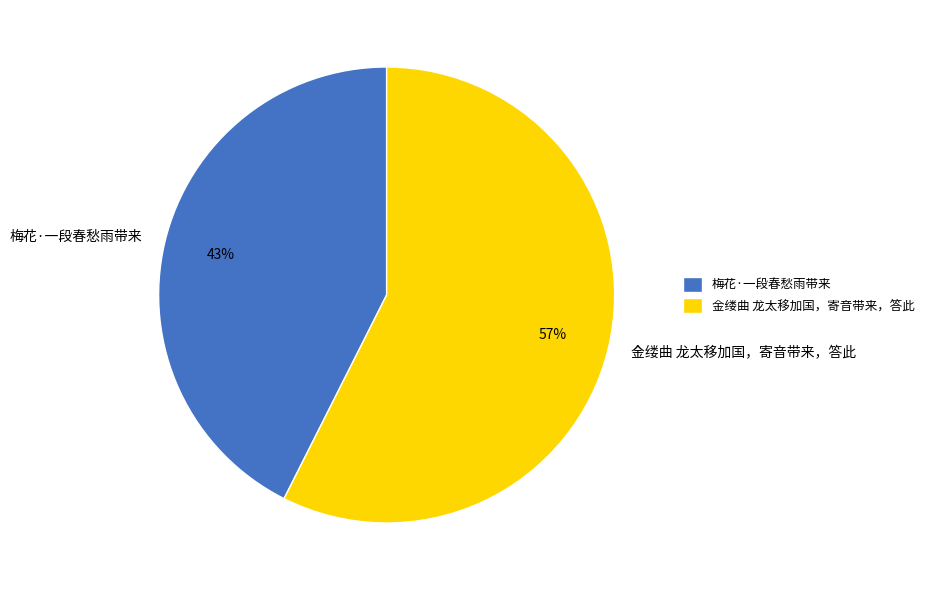

What percentage is the 金缕曲 龙太移加国，寄音带来，答此 slice, to the nearest percent?

57%